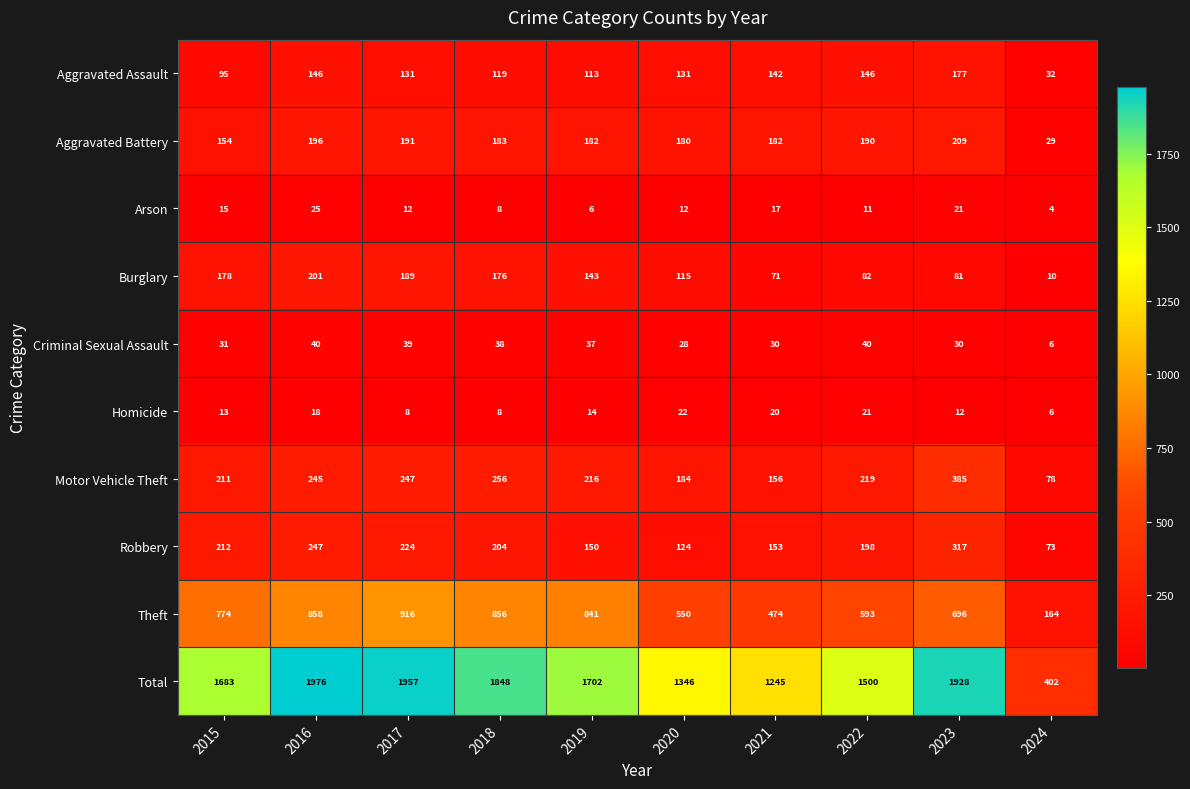

At which label is Criminal Sexual Assault closest to 23?

2020